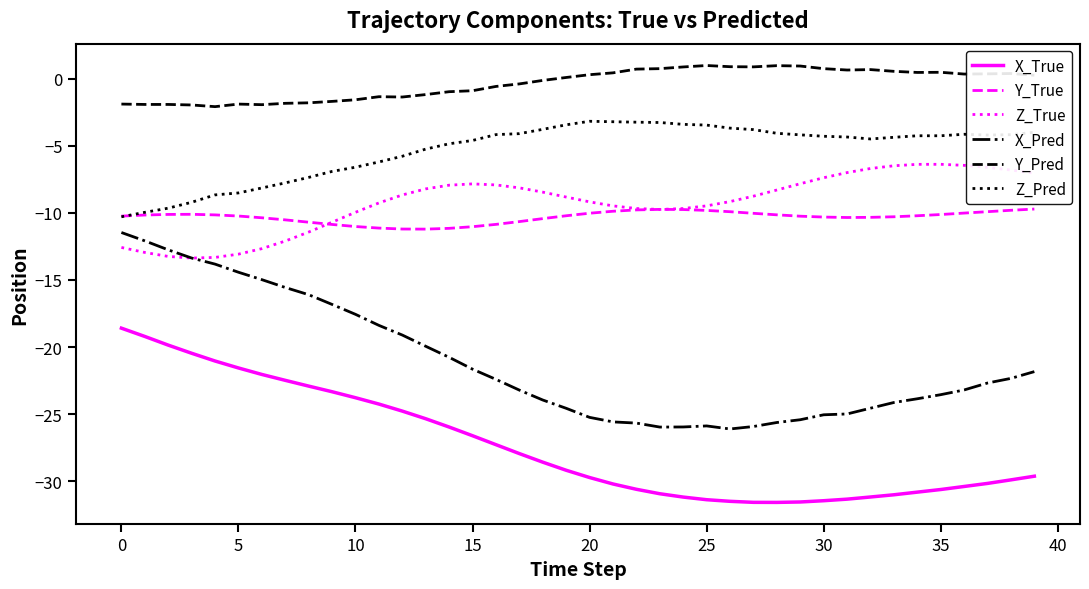

Which series has the largest range (max minus min)?

X_Pred